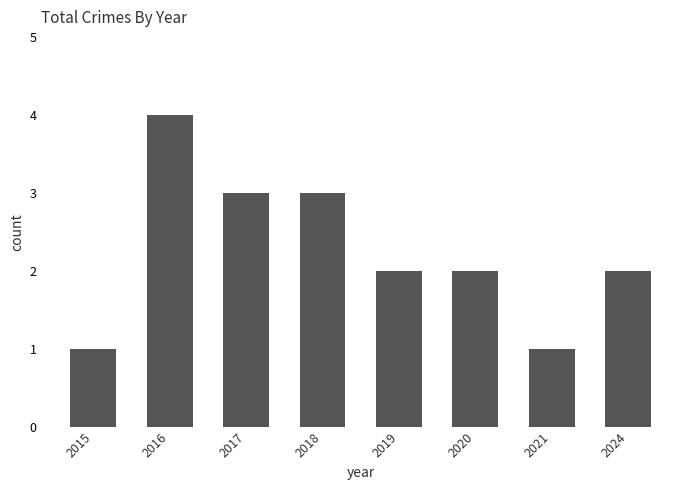

What is the minimum value shown in the chart?

1